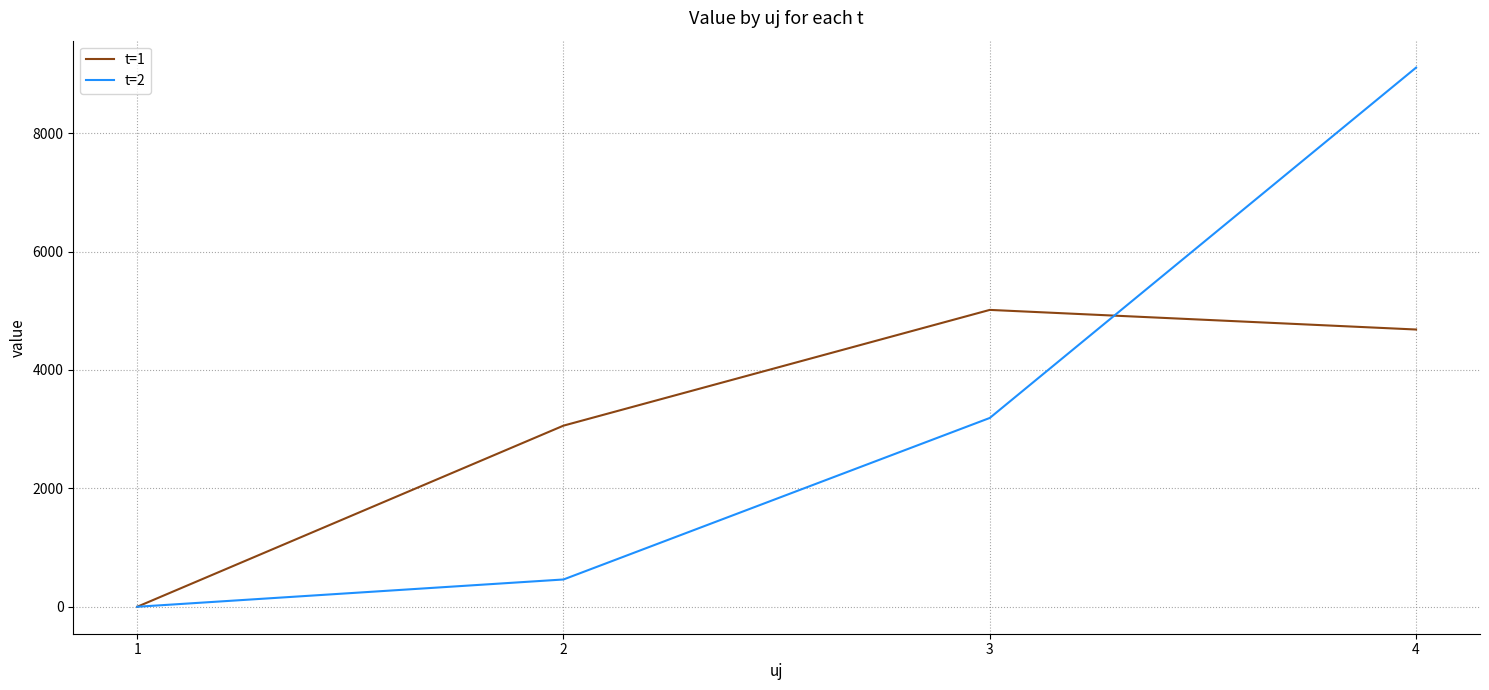

What is the total value across all series at 2?

3520.1